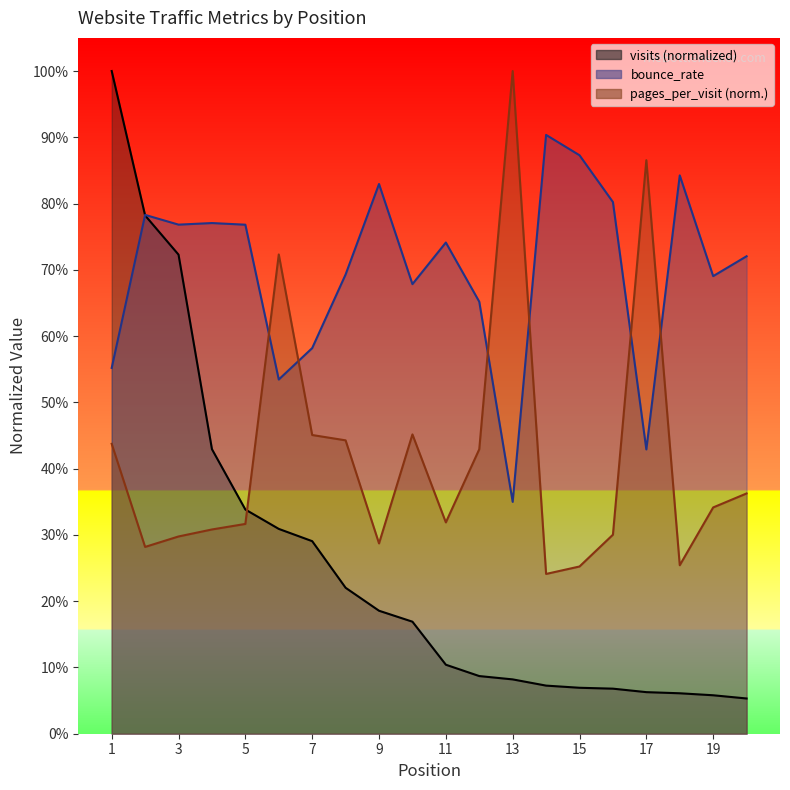

The pages_per_visit series shows 0.3 at 5. True or false?

True